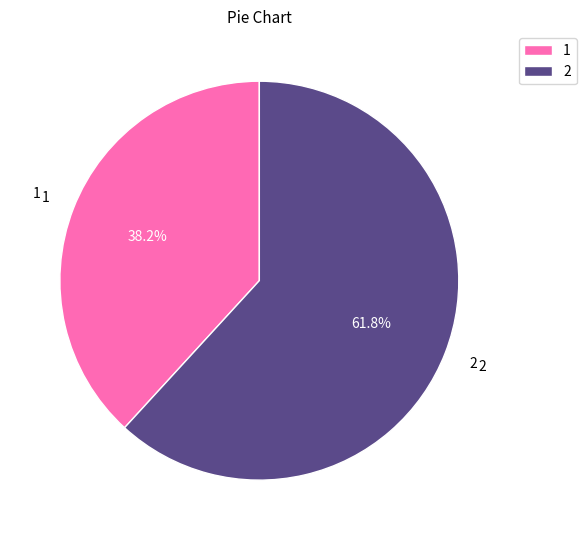

What is the smallest slice in the pie chart?

1